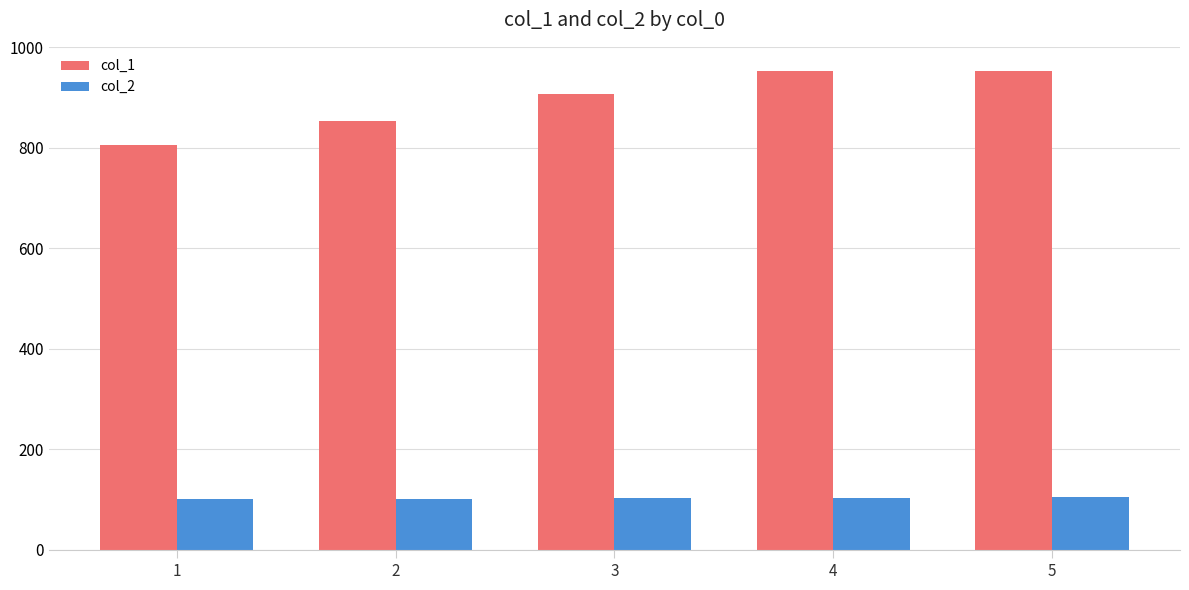

What is the value of the col_1 bar at the 2nd from the left?

853